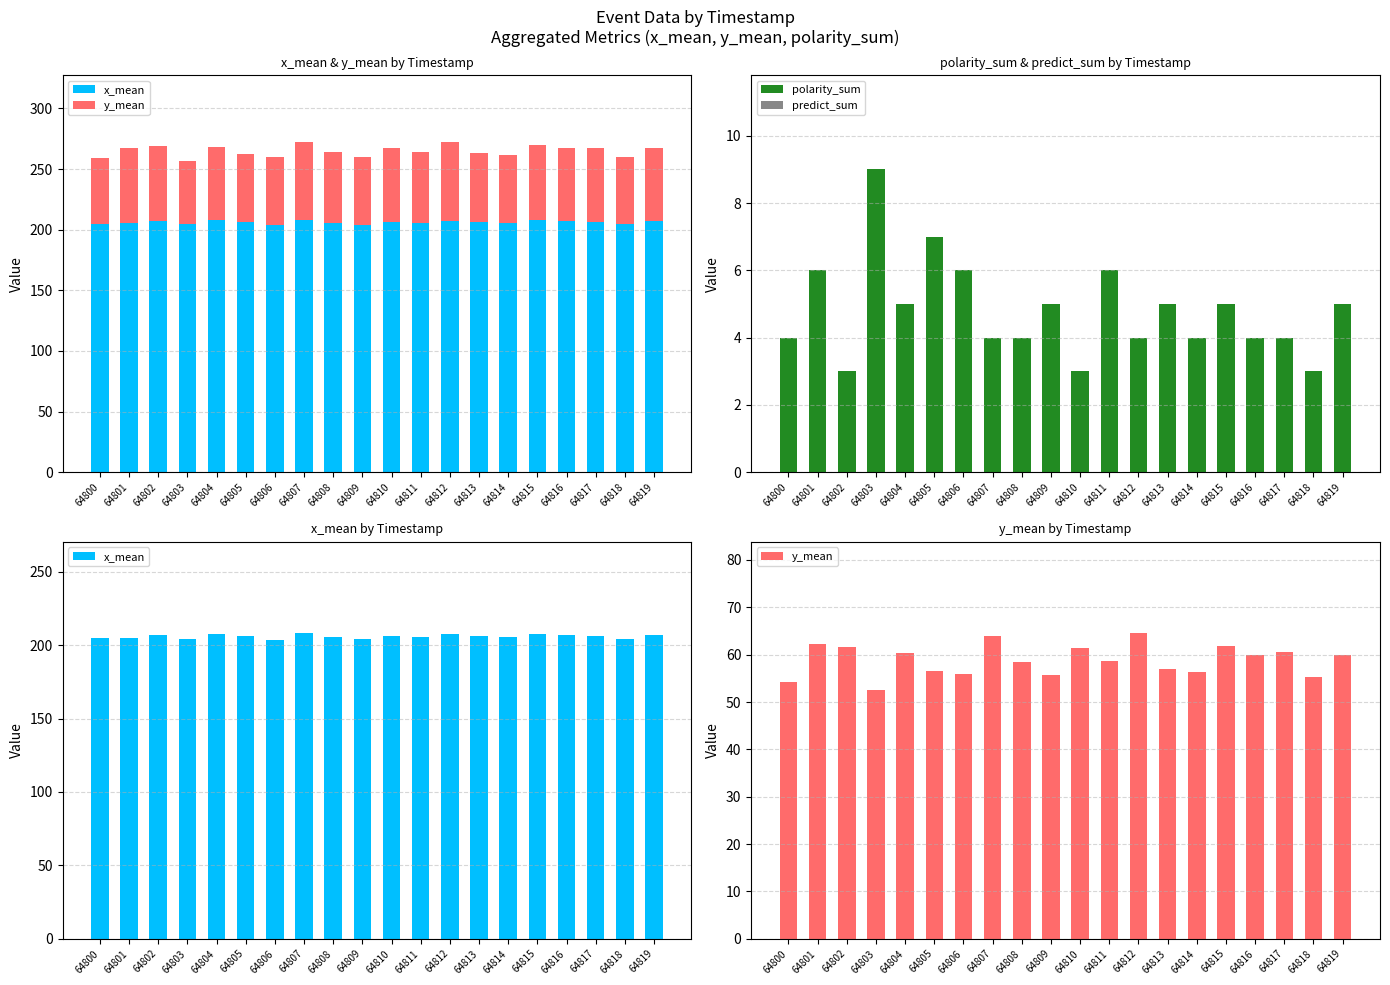

Which series has the largest range (max minus min)?

y_mean